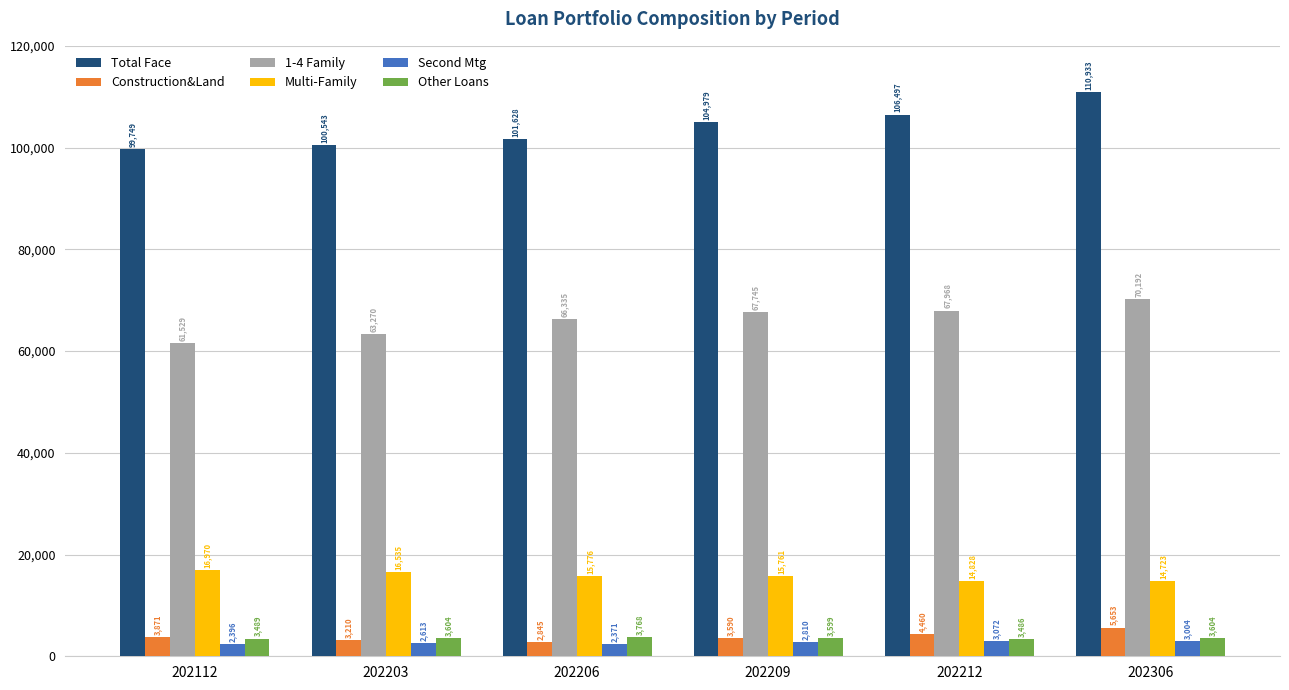

Which series changed the most between 202203 and 202209?

1-4 Family